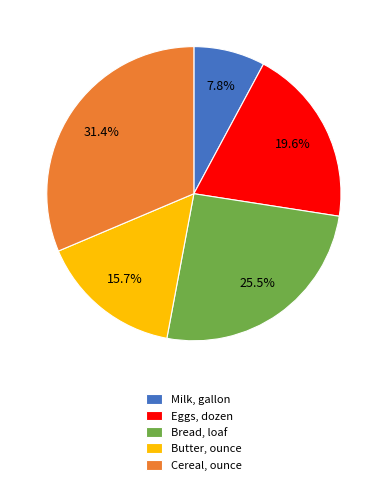

What is the total percentage of Cereal, ounce and Butter, ounce?

47.1%